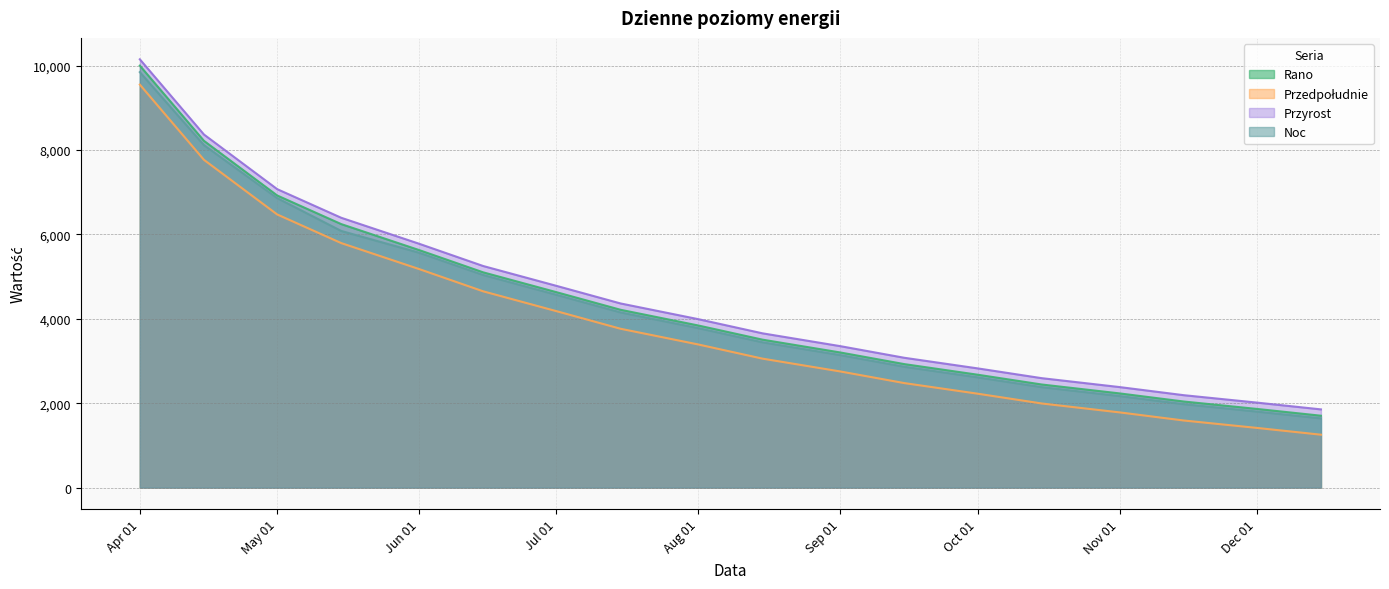

How many lines are shown in the chart?

4